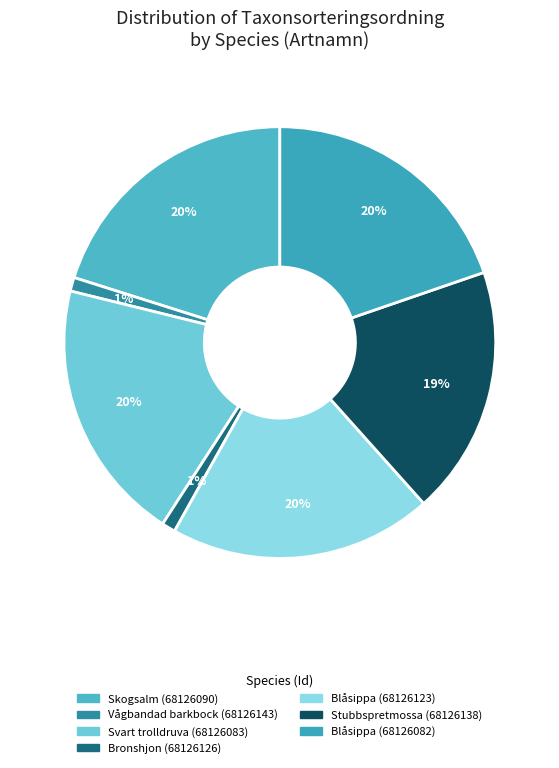

Rank the categories by value from lowest to highest.

Bronshjon
(68126126), Vågbandad barkbock
(68126143), Stubbspretmossa
(68126138), Svart trolldruva
(68126083), Blåsippa
(68126123), Blåsippa
(68126082), Skogsalm
(68126090)